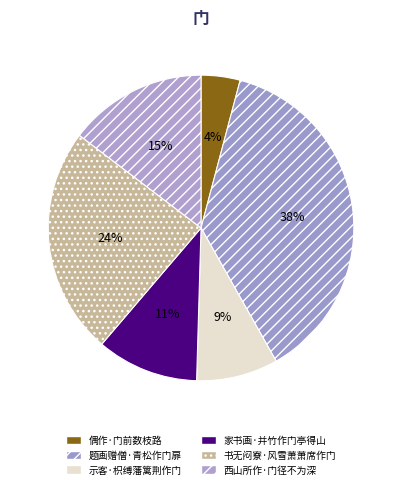

How many segments does this pie chart have?

6